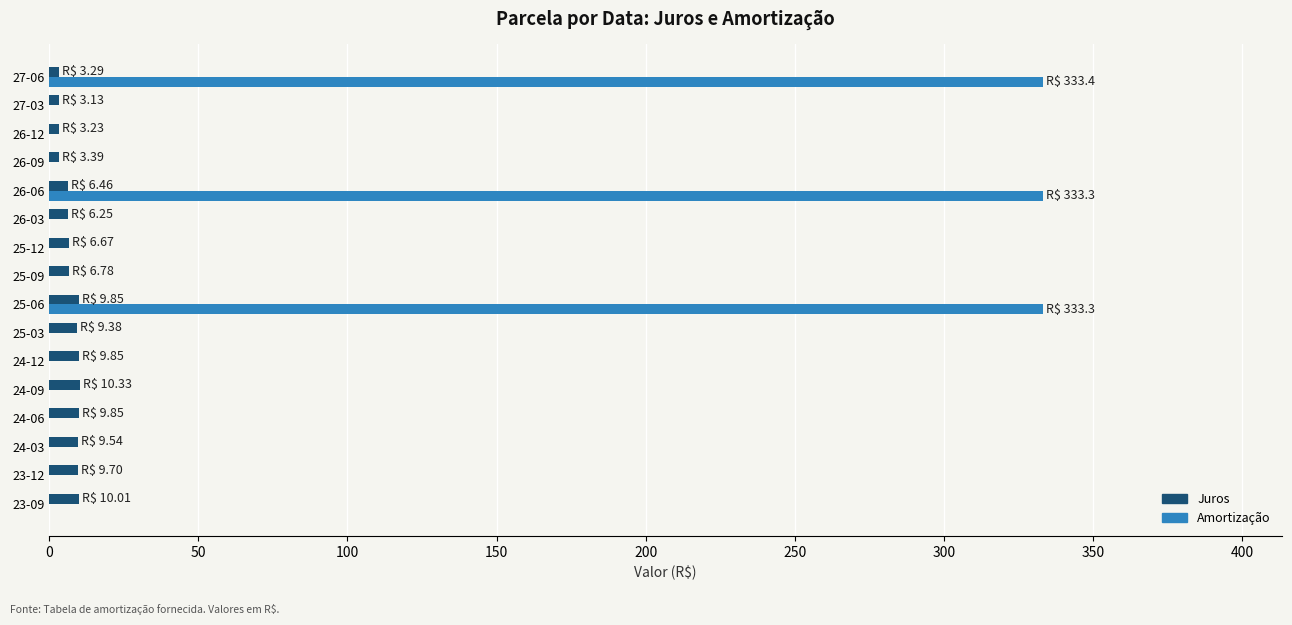

What is the sum of all Amortização values?

1000.0